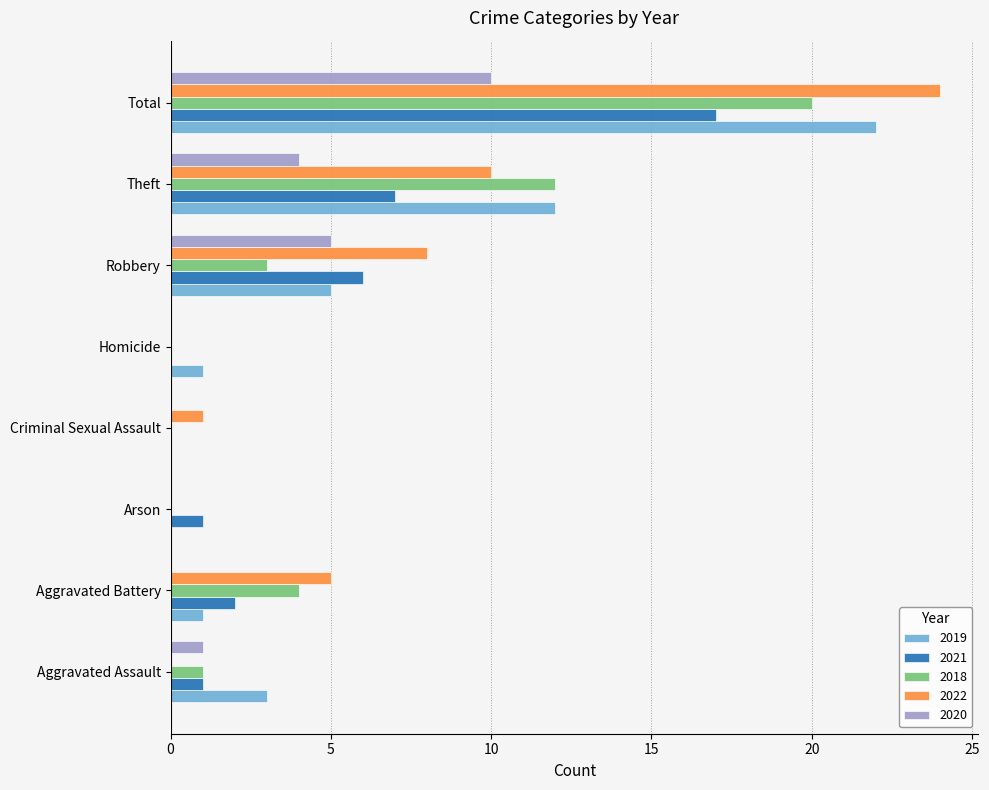

What is the sum of all 2021 values?

34